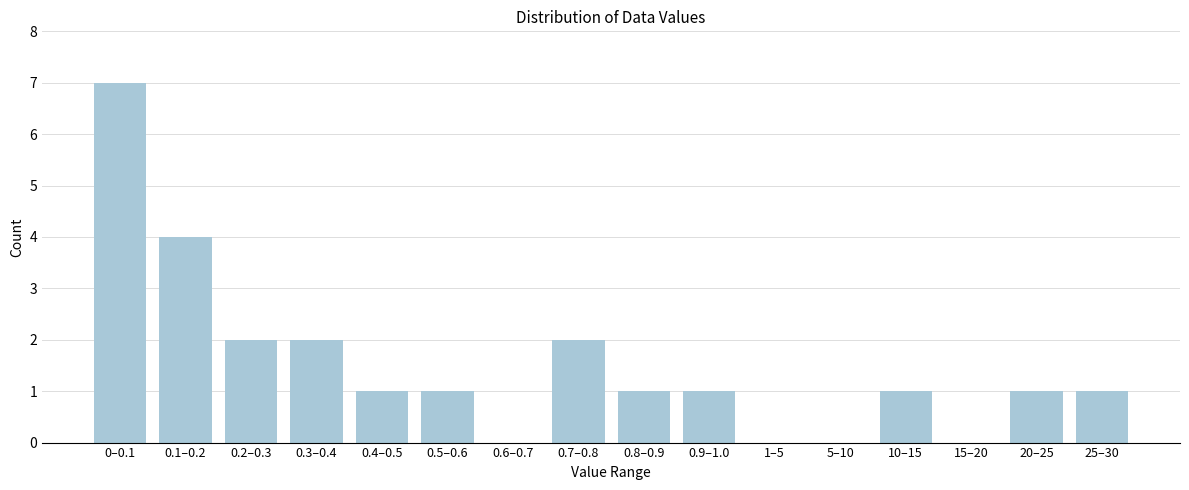

Reading left to right, what are all the values shown in this chart?

0–0.1=7	0.1–0.2=4	0.2–0.3=2	0.3–0.4=2	0.4–0.5=1	0.5–0.6=1	0.6–0.7=0	0.7–0.8=2	0.8–0.9=1	0.9–1.0=1	1–5=0	5–10=0	10–15=1	15–20=0	20–25=1	25–30=1